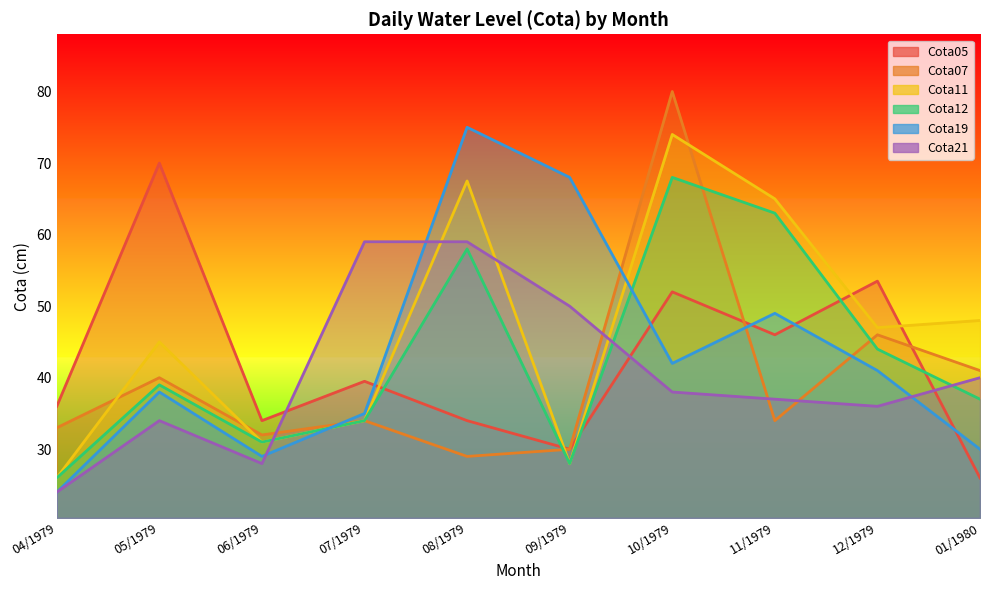

True or false: Cota12 and Cota11 cross at least once.

False